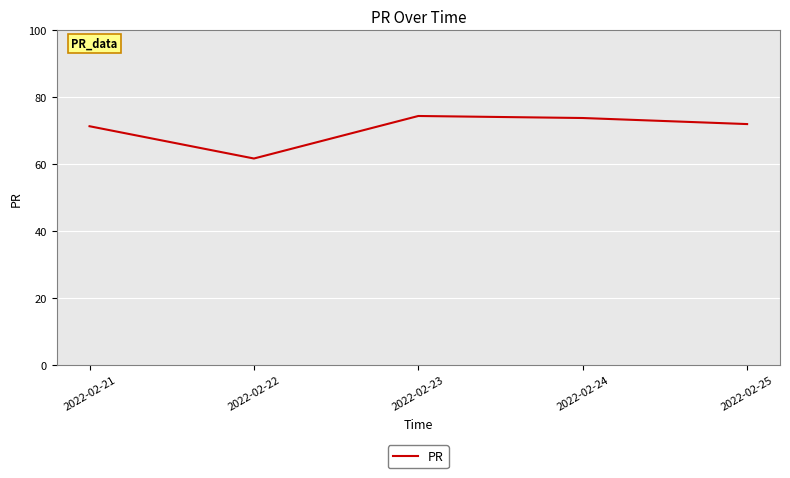

Which has a higher value, 2022-02-25 or 2022-02-24?

2022-02-24